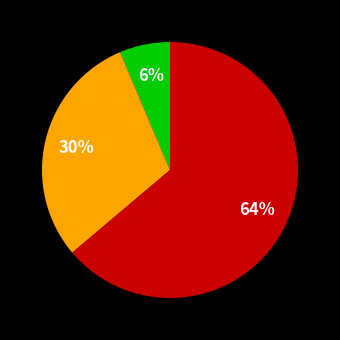

Is there any slice that represents more than half of the pie?

Yes